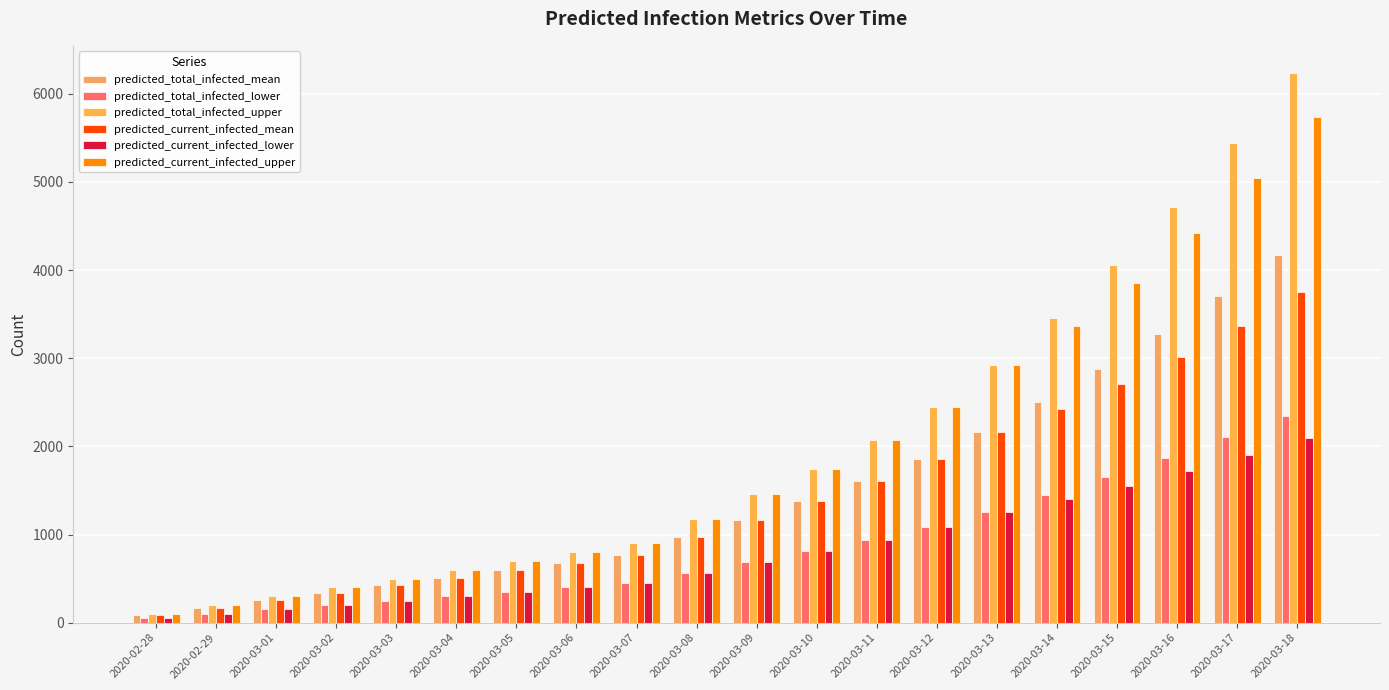

Reading left to right, extract all data points from this chart.

predicted_total_infected_mean: 85	170	255	340	425	510	595	680	766	968	1170	1378	1602	1859	2164	2506	2875	3274	3705	4175
predicted_total_infected_lower: 50	100	150	200	250	300	350	400	450	568	686	808	938	1085	1258	1449	1653	1871	2102	2350
predicted_total_infected_upper: 100	200	300	400	500	600	700	800	900	1180	1457	1748	2068	2448	2920	3462	4059	4718	5445	6233
predicted_current_infected_mean: 85	170	255	340	425	510	595	680	766	968	1170	1378	1602	1859	2164	2421	2705	3019	3365	3750
predicted_current_infected_lower: 50	100	150	200	250	300	350	400	450	568	686	808	938	1085	1258	1399	1553	1721	1902	2100
predicted_current_infected_upper: 100	200	300	400	500	600	700	800	900	1180	1457	1748	2068	2448	2920	3362	3859	4418	5045	5733